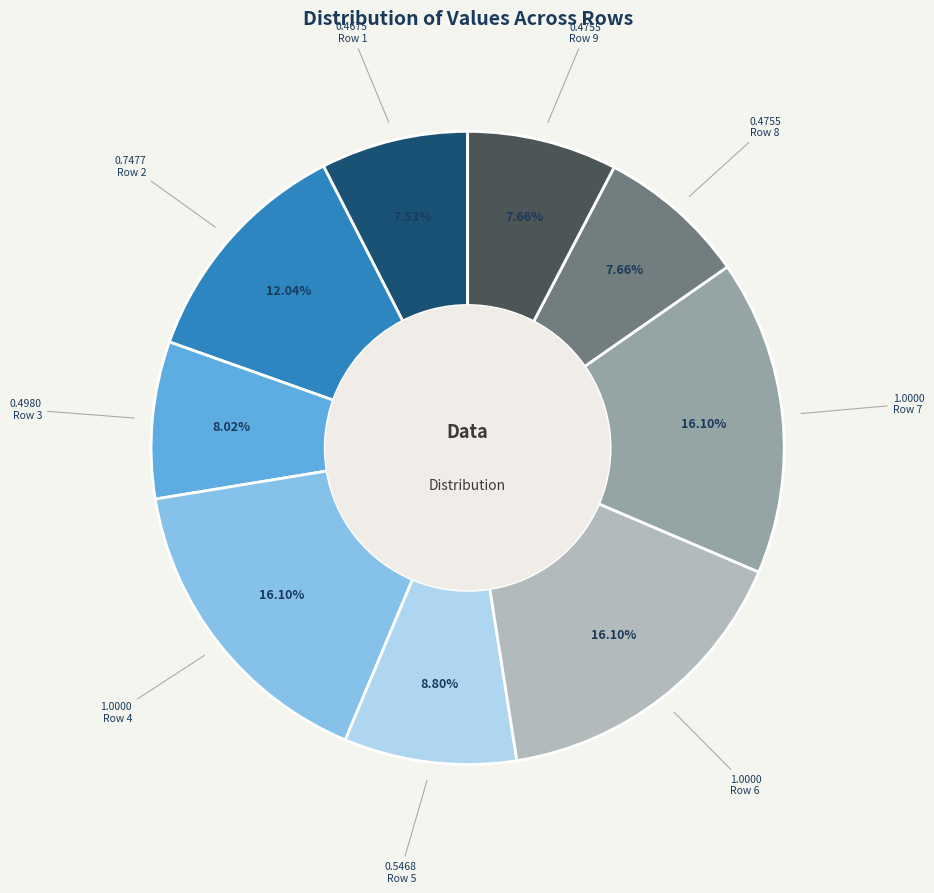

The Row 2 slice represents 6% of the pie. True or false?

False